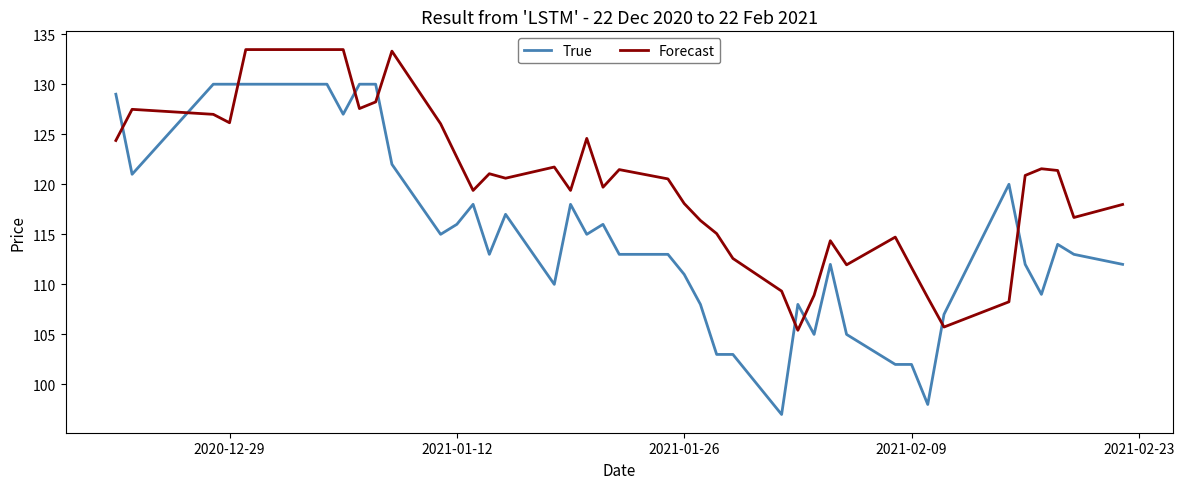

Is this an area chart (filled region under the line)?

No